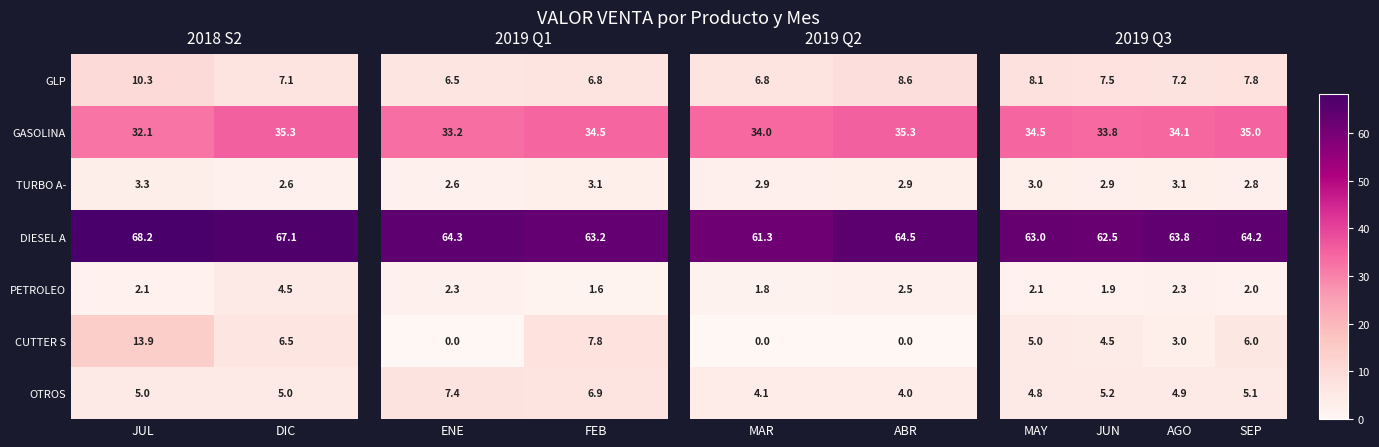

The DIESEL A series shows 68.2 at JUL. True or false?

True